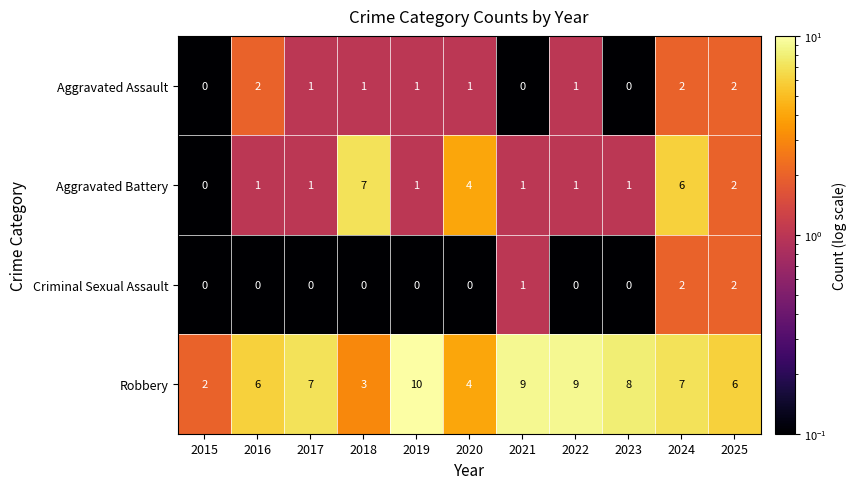

What is the sum of the Aggravated Battery values at 2024 and 2025?

8